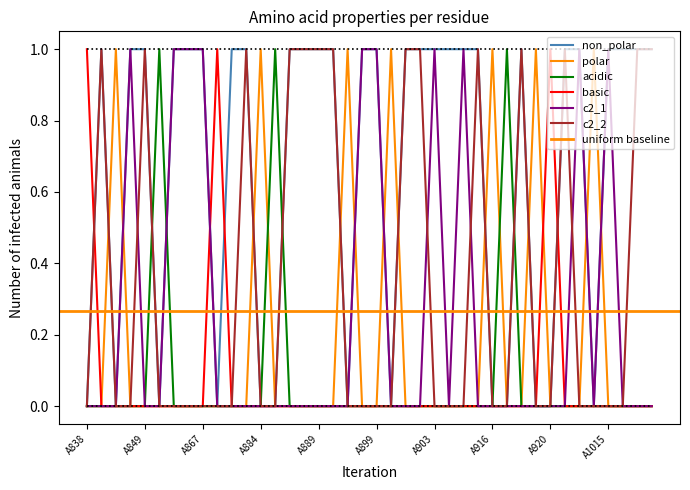

How many interior local valleys does the non_polar series have?

6